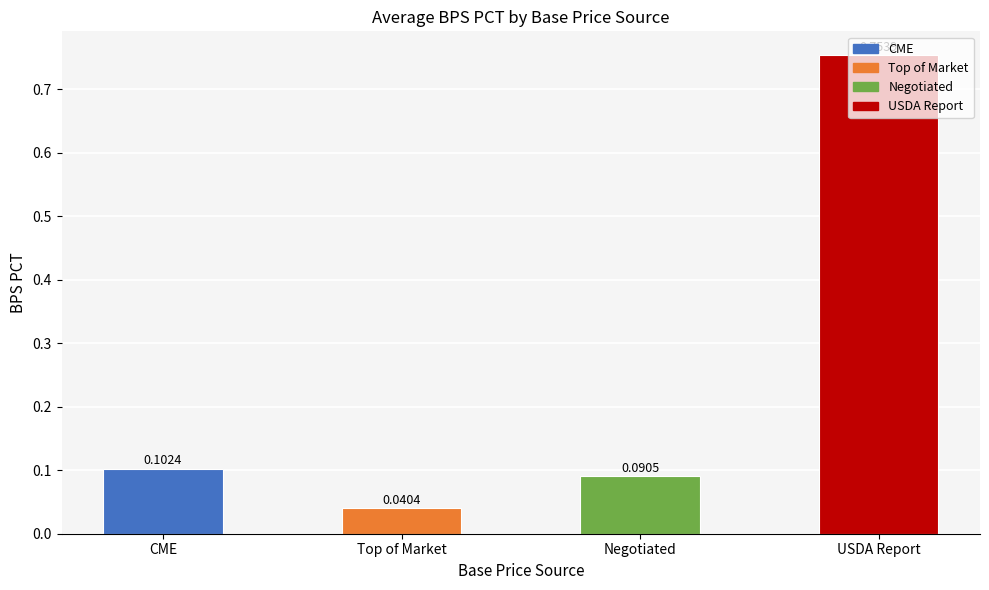

List the labels in order of value, largest first.

USDA Report, CME, Negotiated, Top of Market